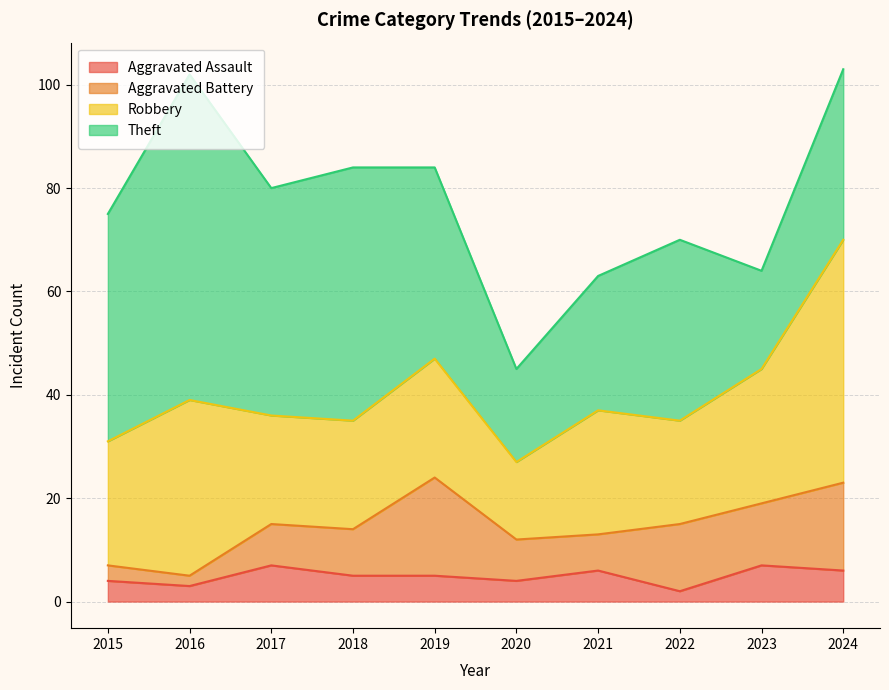

Where is the first local maximum for Aggravated Battery?

2019